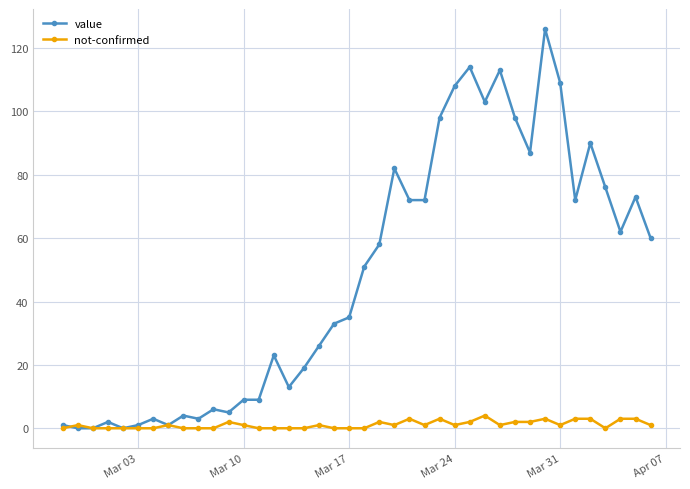

List the series in order of their overall mean, lowest first.

not-confirmed, value